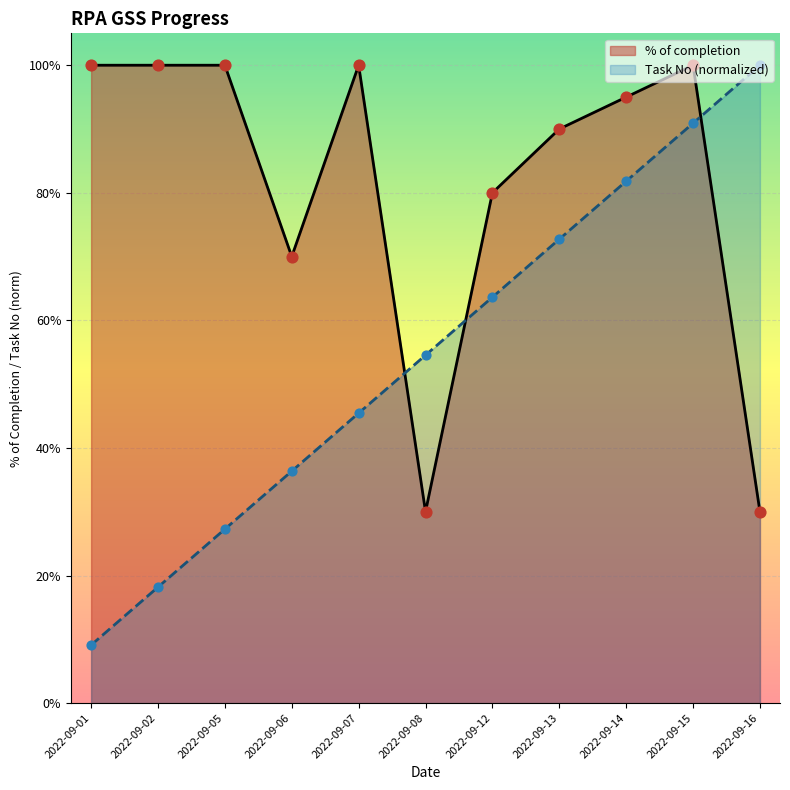

What is the total value across all series at 2022-09-08?

0.8